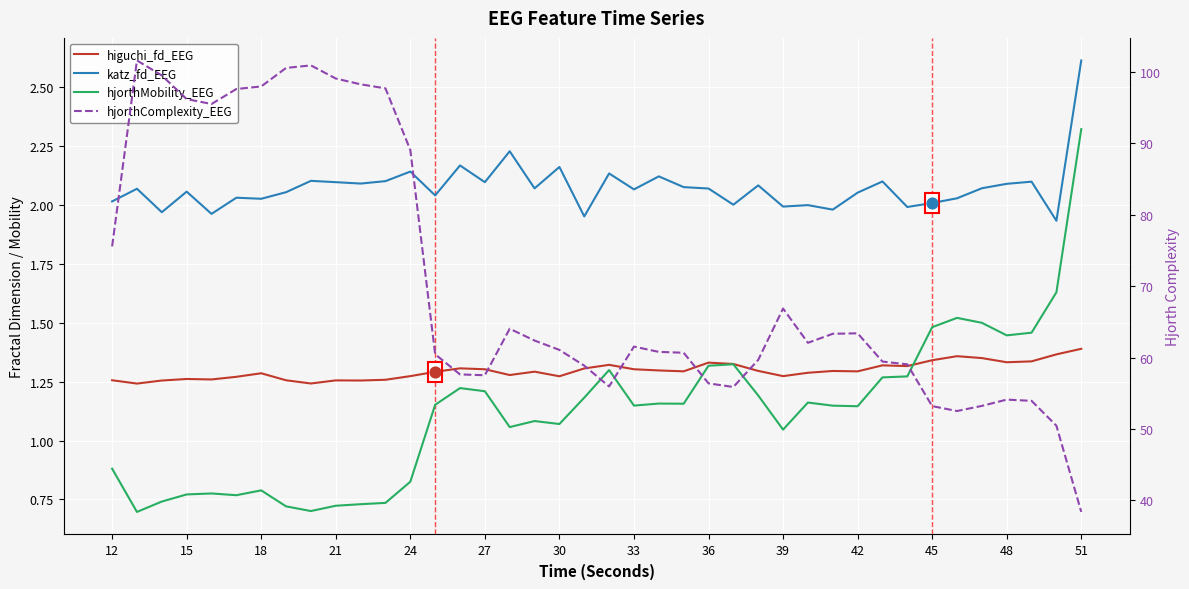

At how many categories does at least one series exceed 33?

40